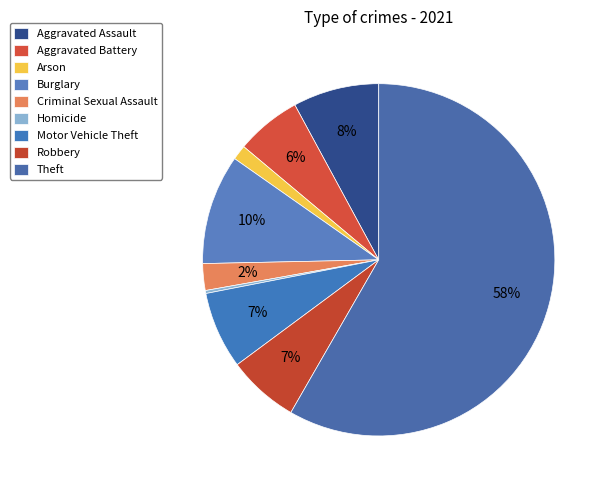

How many segments does this pie chart have?

9